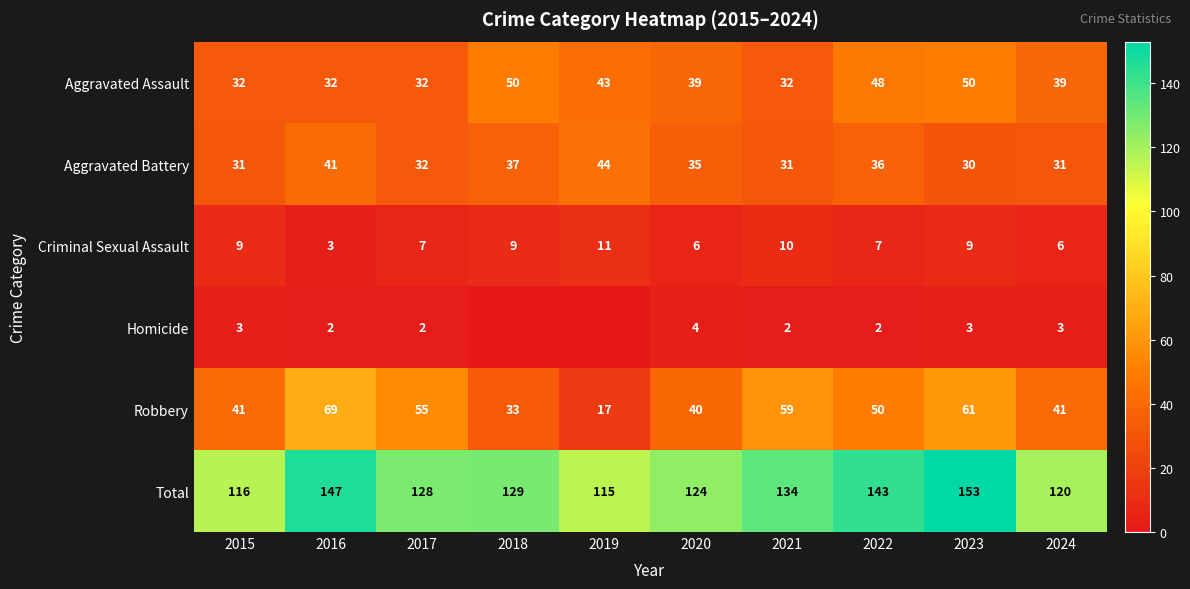

Is the value of Robbery at 2021 greater than the value of Aggravated Battery at 2023?

Yes